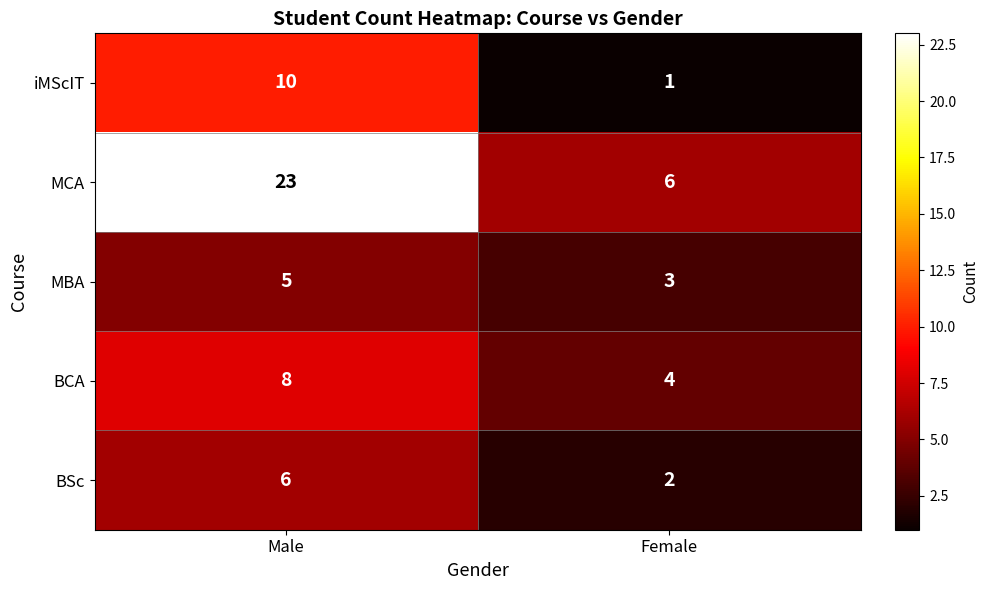

At which category does the chart reach its minimum across all series?

Female